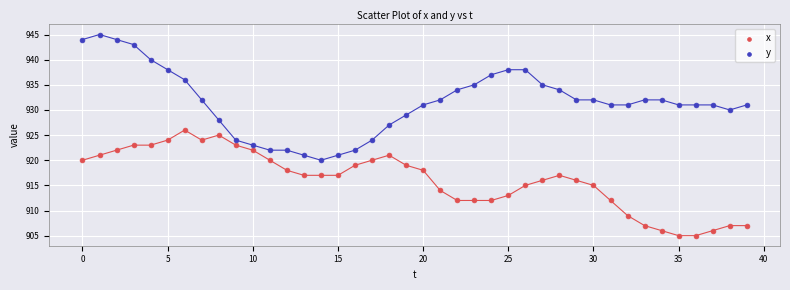

Which series reaches the minimum Y coordinate?

x